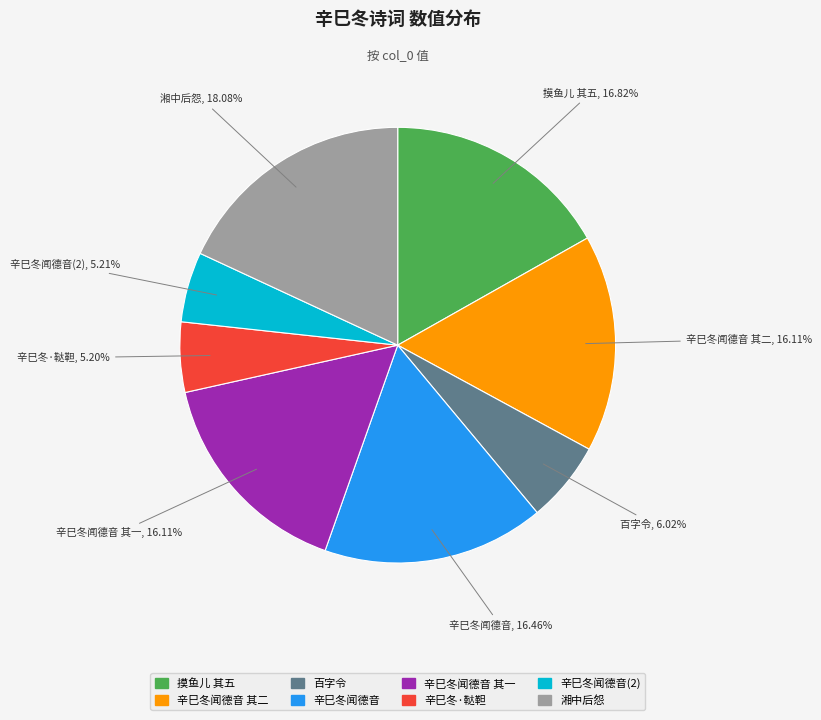

How many segments does this pie chart have?

8